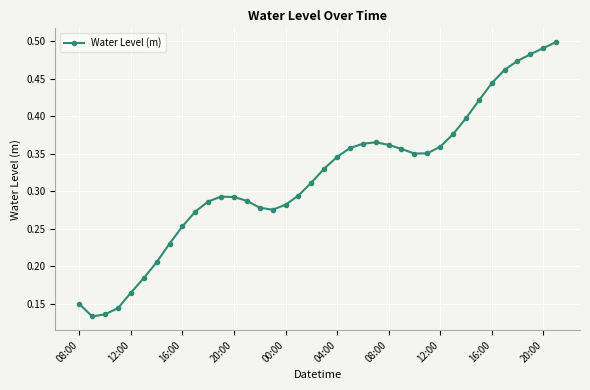

How many values are between 0 and 1?

38